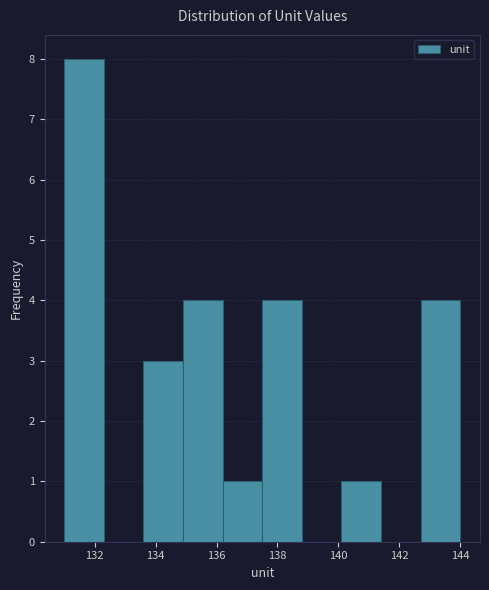

Reading left to right, transcribe this chart: for each bar, give the range it covers on the x-axis and its height. Neither the bar edges nor the heights are printed on the chart, so give them approximately, as read against the axes.

131.0 to 132.3: 8
132.3 to 133.6: 0
133.6 to 134.9: 3
134.9 to 136.2: 4
136.2 to 137.5: 1
137.5 to 138.8: 4
138.8 to 140.1: 0
140.1 to 141.4: 1
141.4 to 142.7: 0
142.7 to 144.0: 4